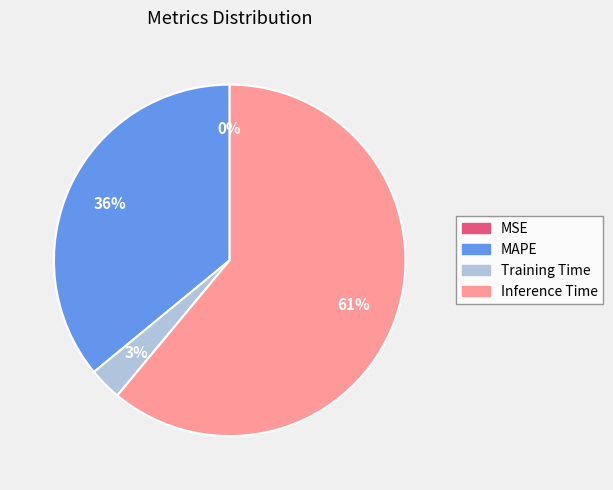

To the nearest percent, what is the average slice percentage?

25%